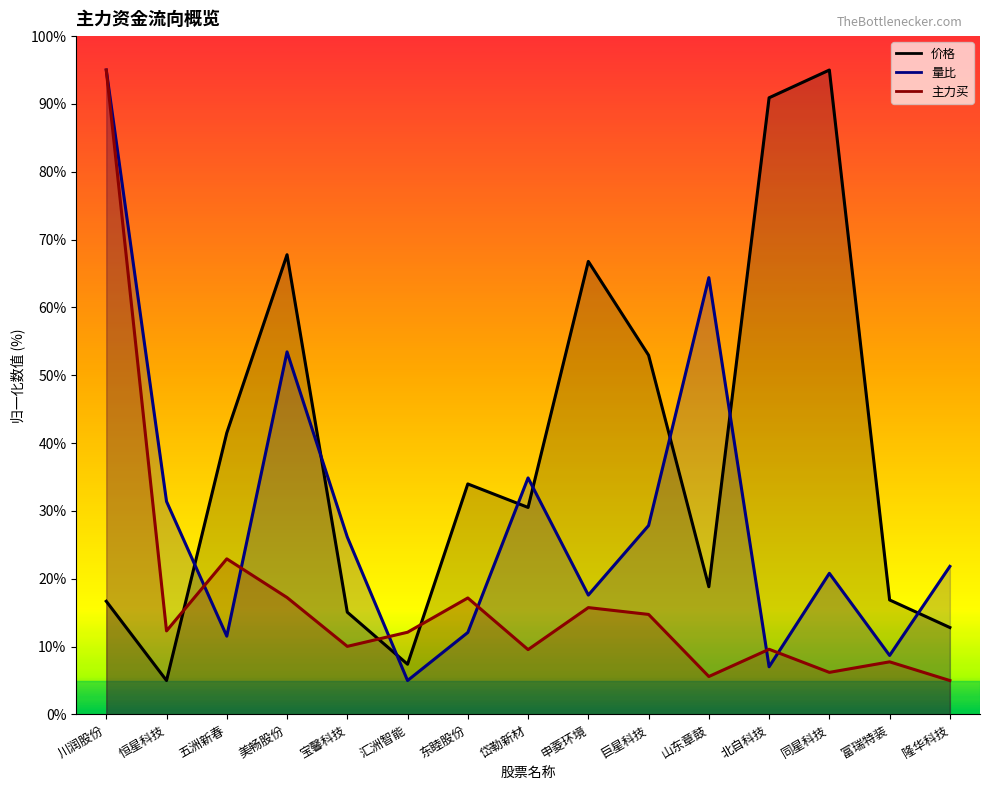

Which series changed the most between 汇洲智能 and 同星科技?

价格